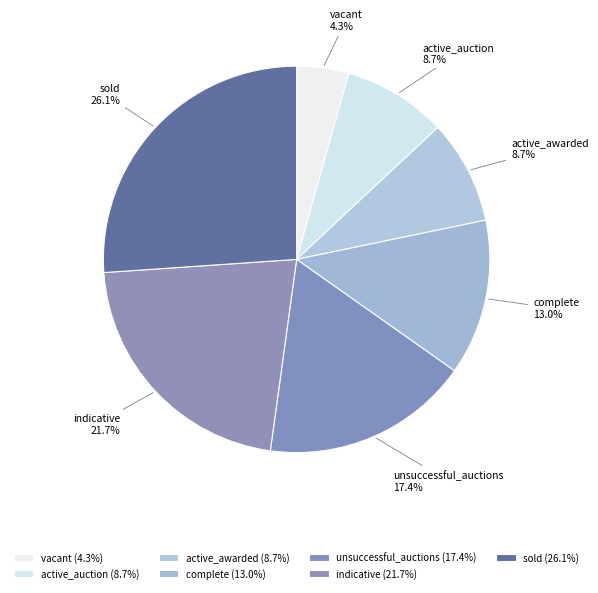

True or false: unsuccessful_auctions accounts for 17% of the total.

True